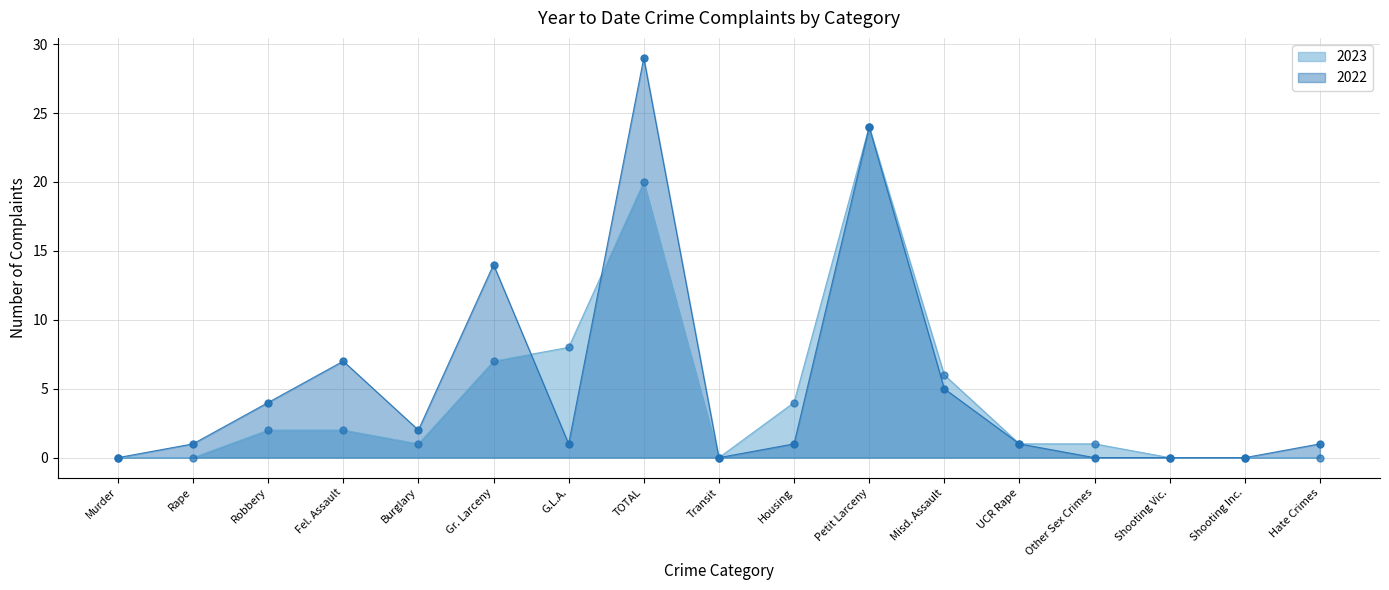

What are all the series names shown in the legend?

2023, 2022